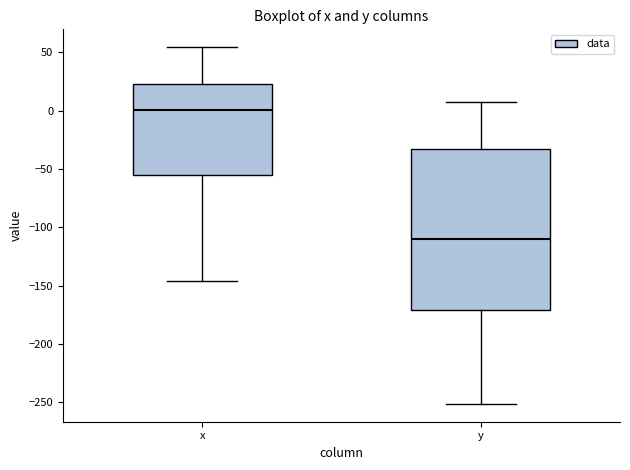

Where is the lower edge of the box for x on the y-axis? The values are not printed on the chart, so give them approximately, as read against the axis.

-55